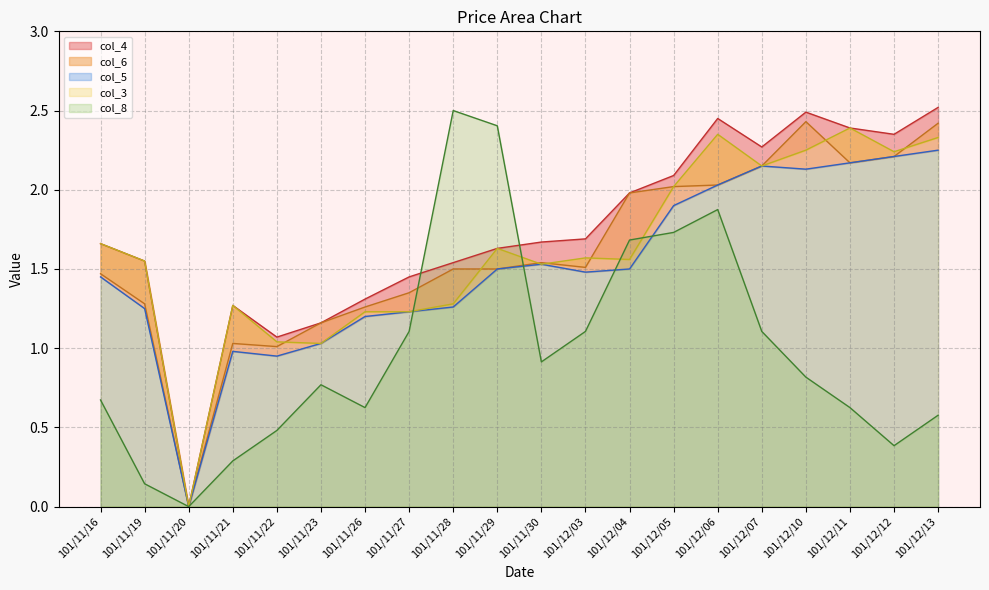

At which label is col_5 closest to 1?

101/11/21